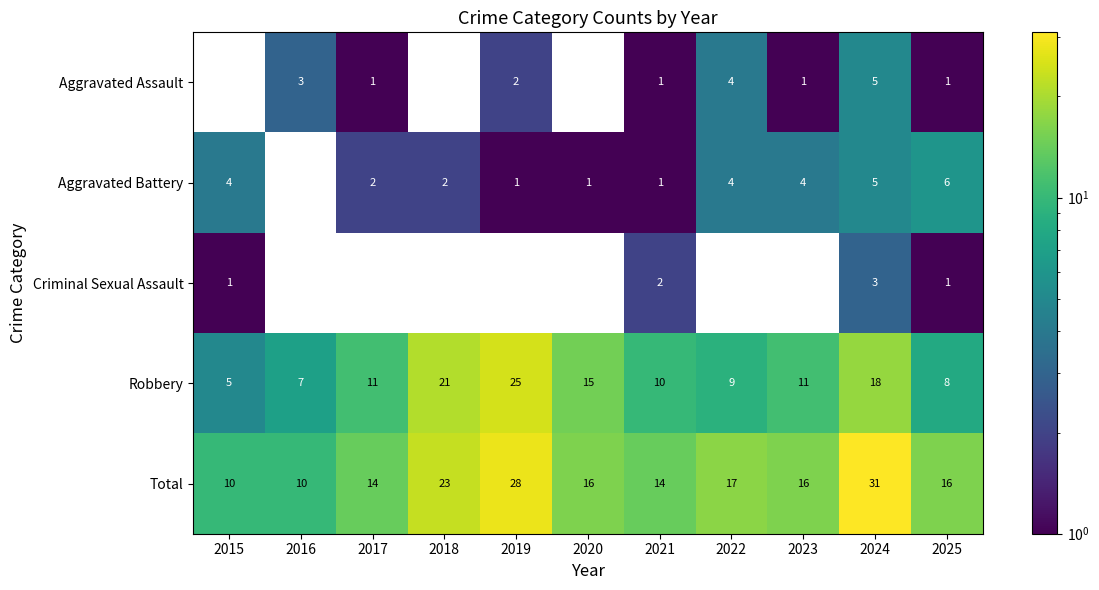

What is the difference between the second highest and second lowest values in the Total series?

18